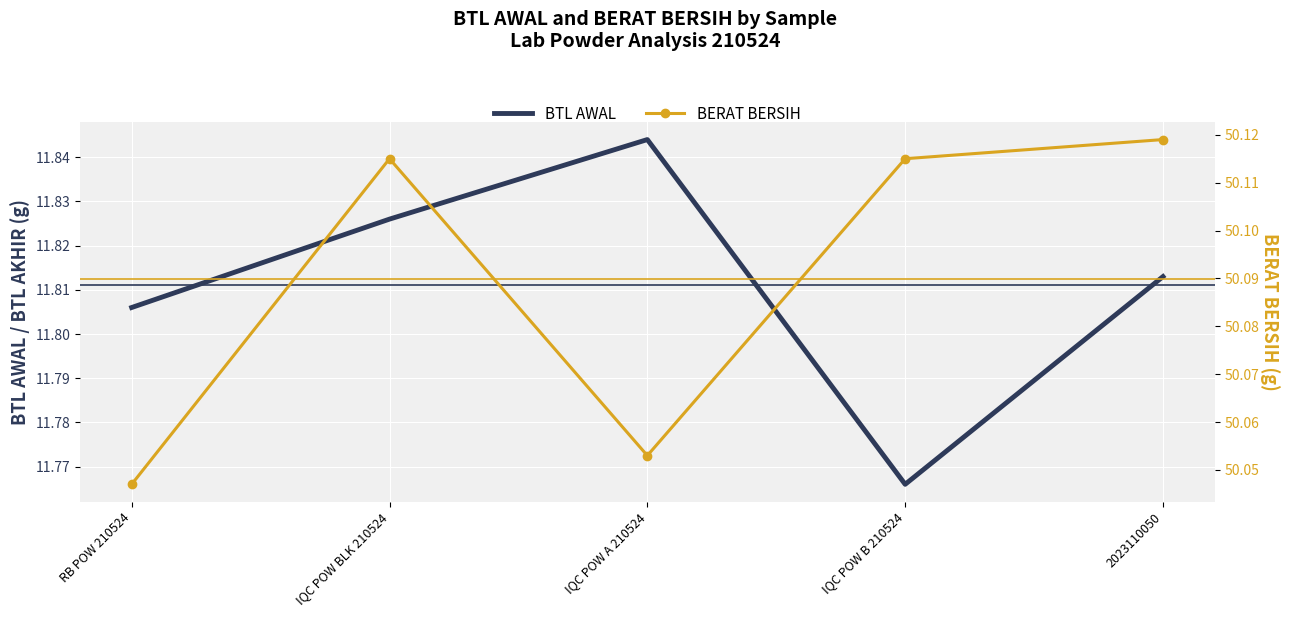

True or false: BERAT BERSIH and BTL AWAL cross at least once.

False